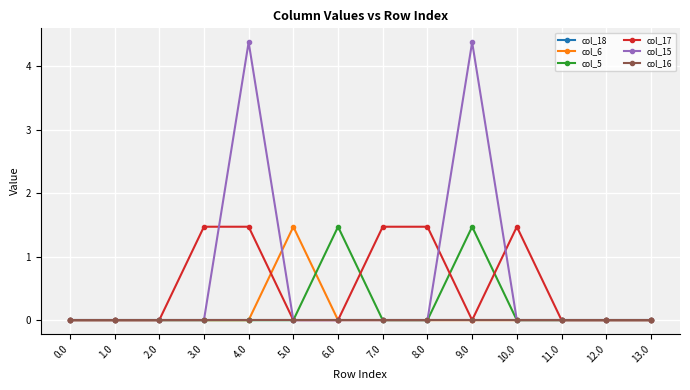

Does the chart have visible grid lines?

Yes